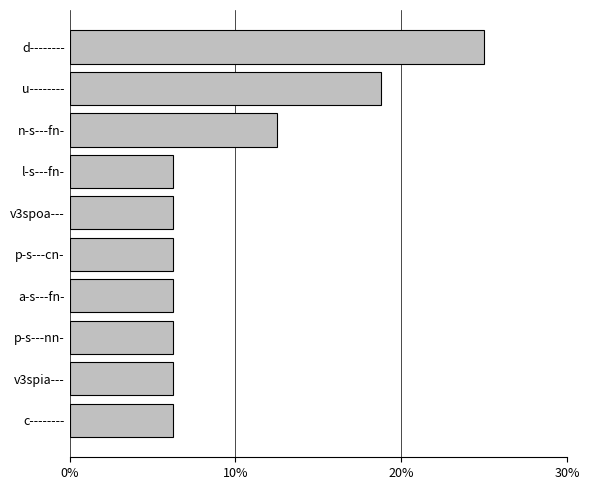

The value at p-s---cn- is 3.3. True or false?

False